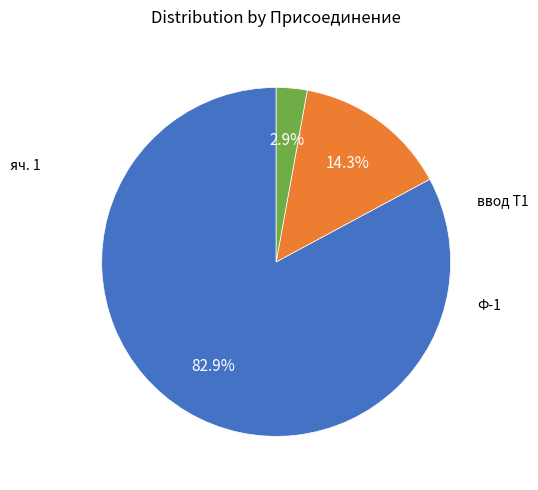

Does any single category account for the majority?

Yes